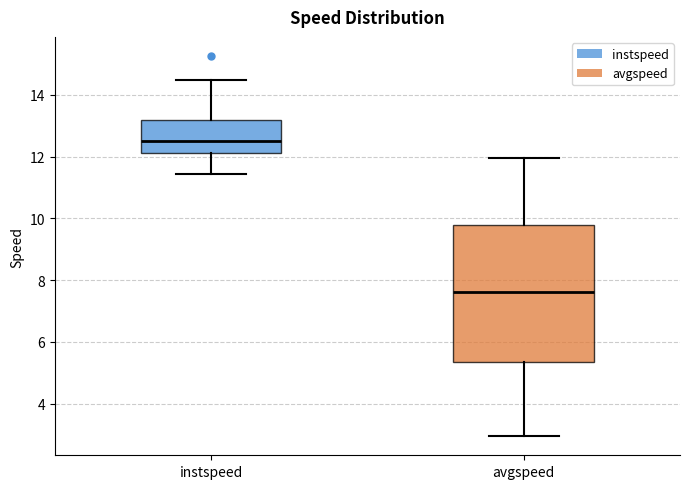

Reading left to right, read every box against the y-axis: the position of its median line, the range the box covers, and the ends of its whiskers. The values are not printed on the chart, so give them approximately, as read against the axis.

instspeed: median 12.6, box 12.2 to 13.2, whiskers 11.4 to 14.4
avgspeed: median 7.6, box 5.4 to 9.8, whiskers 3.0 to 12.0